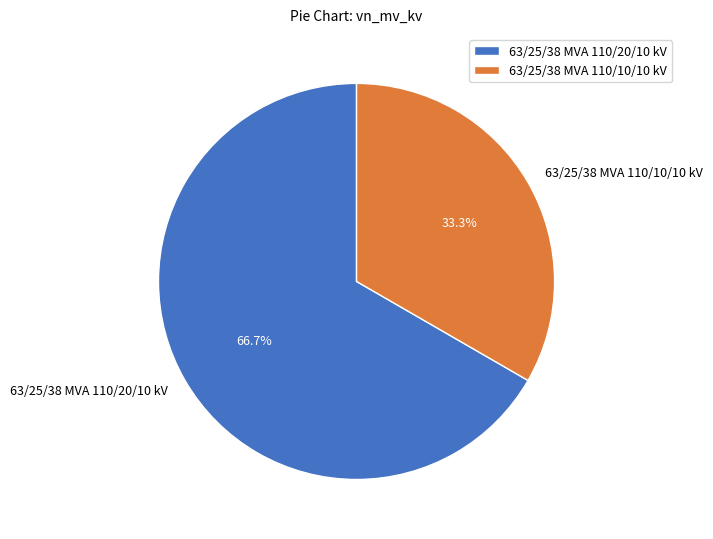

Rank the categories by value from highest to lowest.

63/25/38 MVA 110/20/10 kV, 63/25/38 MVA 110/10/10 kV